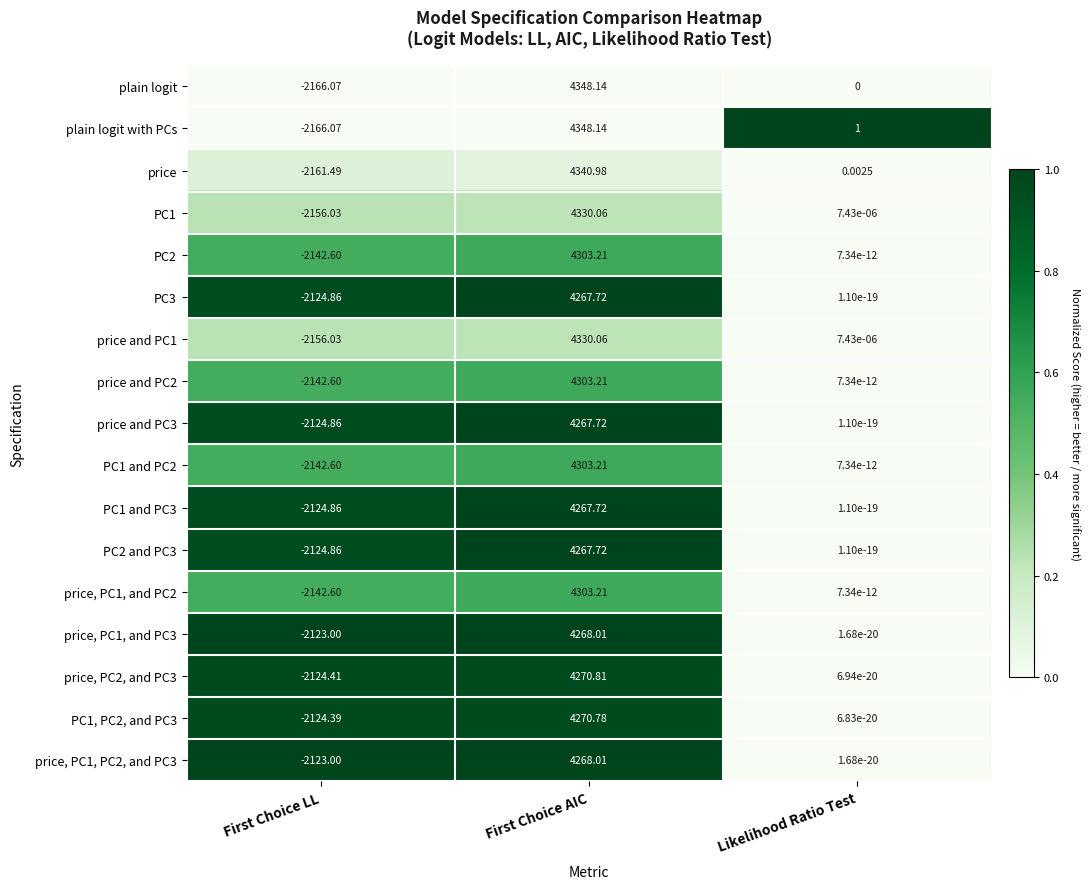

Between First Choice LL and Likelihood Ratio Test, which series saw the biggest shift?

plain logit with PCs